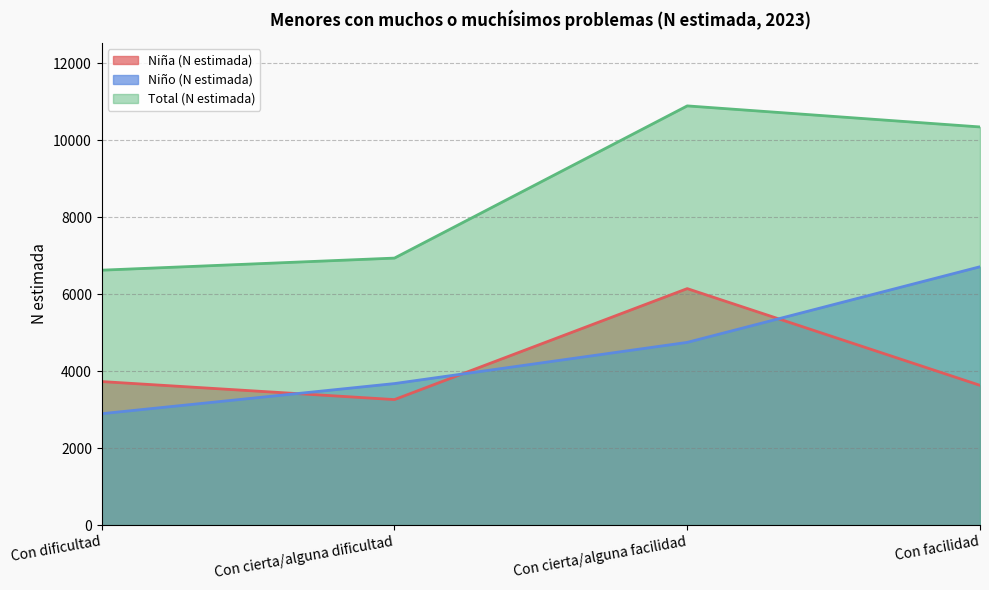

What position from the right is Con dificultad?

4